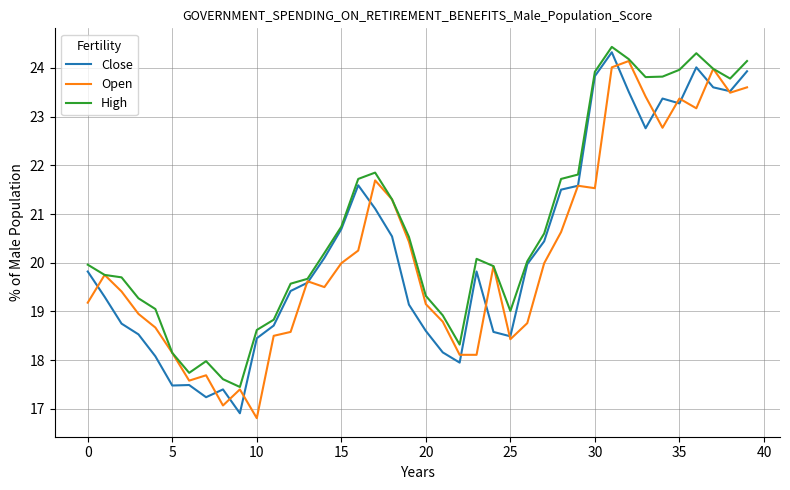

What is the average value of the High series?

20.7